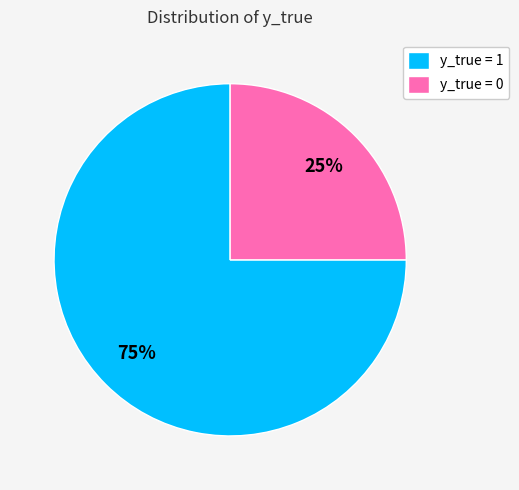

The y_true = 0 slice represents 18% of the pie. True or false?

False